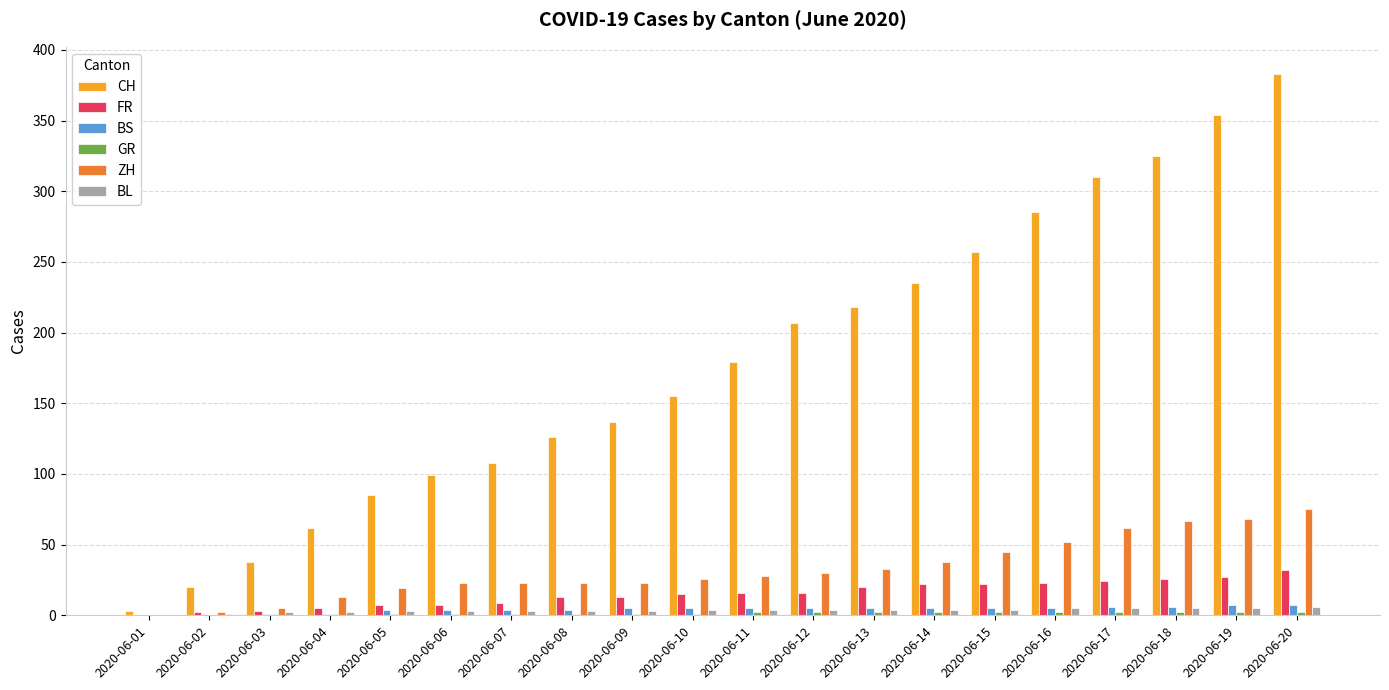

What is the maximum value shown in the chart?

383